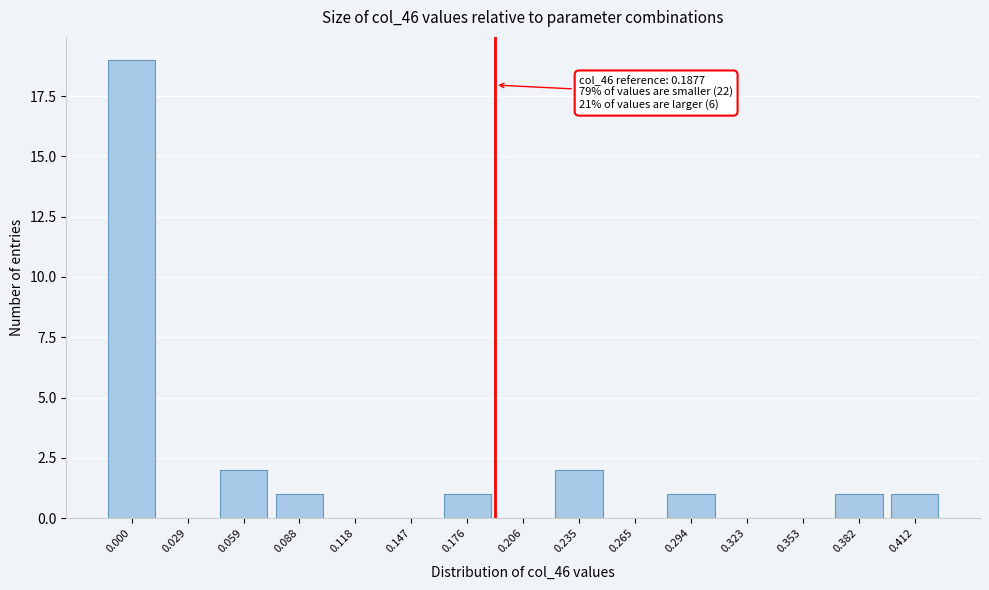

Reading left to right, transcribe all the data shown in this chart.

0.000=19	0.029=0	0.059=2	0.088=1	0.118=0	0.147=0	0.176=1	0.206=0	0.235=2	0.265=0	0.294=1	0.323=0	0.353=0	0.382=1	0.412=1